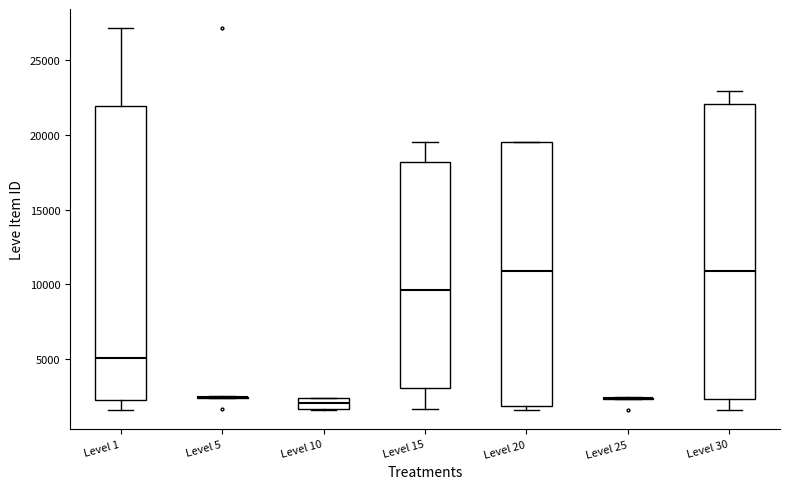

Where is the upper edge of the box for Level 15 on the y-axis? The values are not printed on the chart, so give them approximately, as read against the axis.

18000